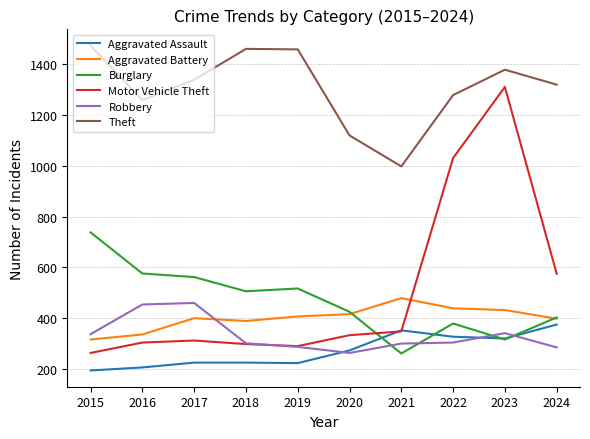

Which series has the largest total across all categories?

Theft